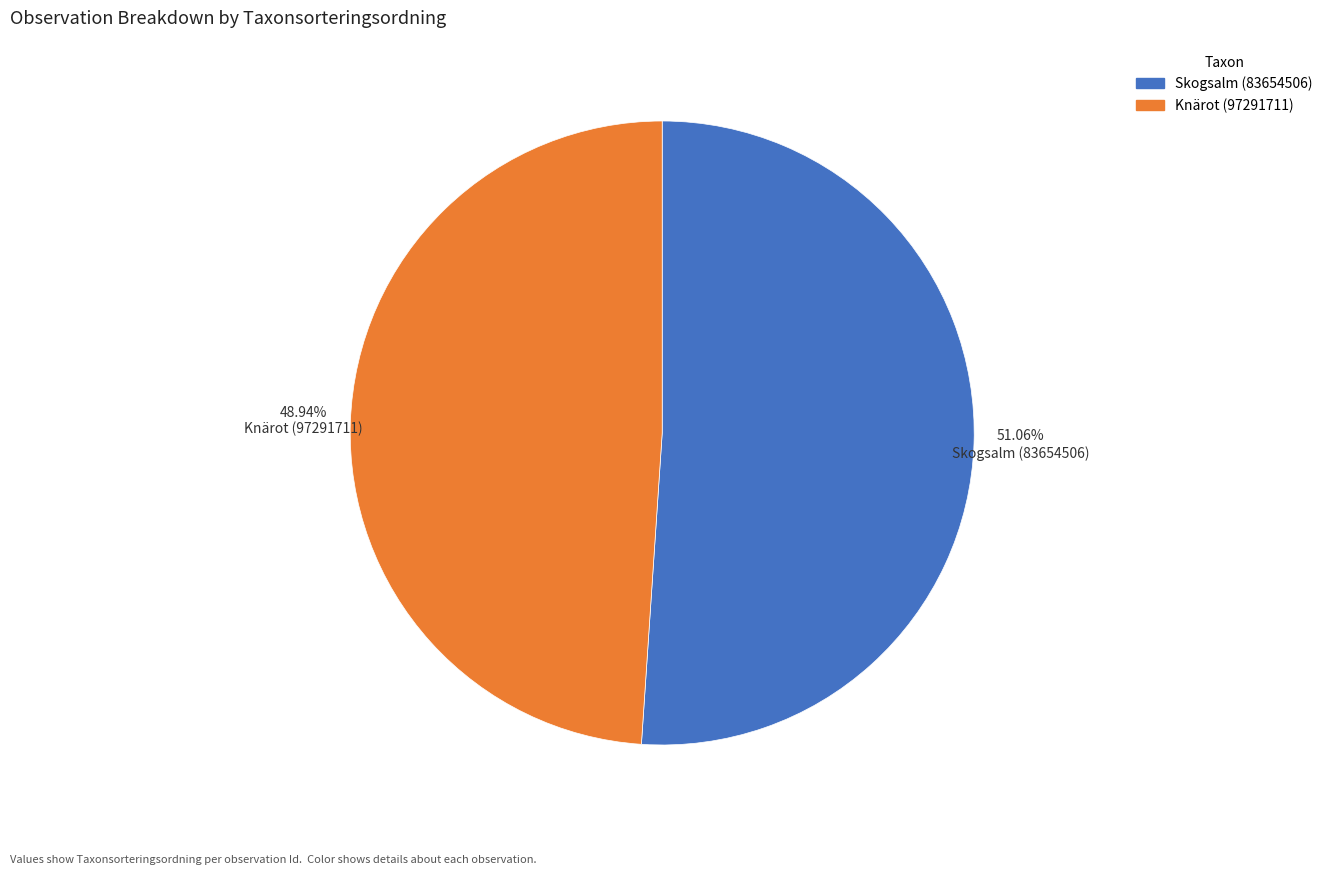

What percentage is the Skogsalm (83654506) slice, to the nearest percent?

51%